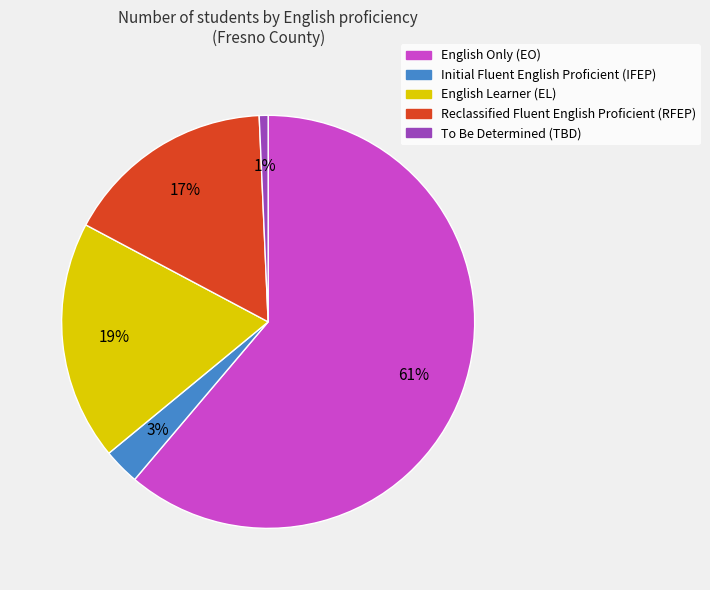

To the nearest percent, what is the average slice percentage?

20%